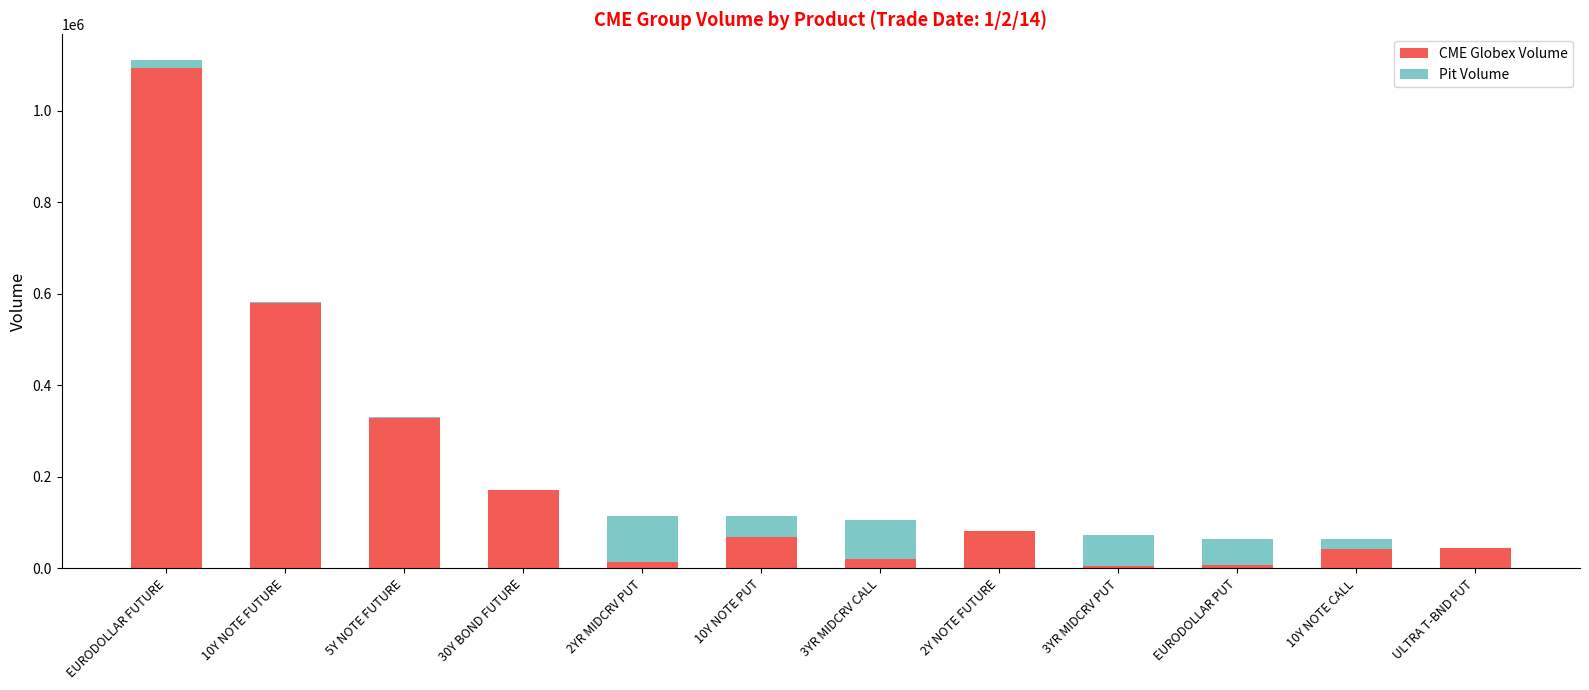

The value of CME Globex Volume at 10Y NOTE FUTURE is 927812. True or false?

False